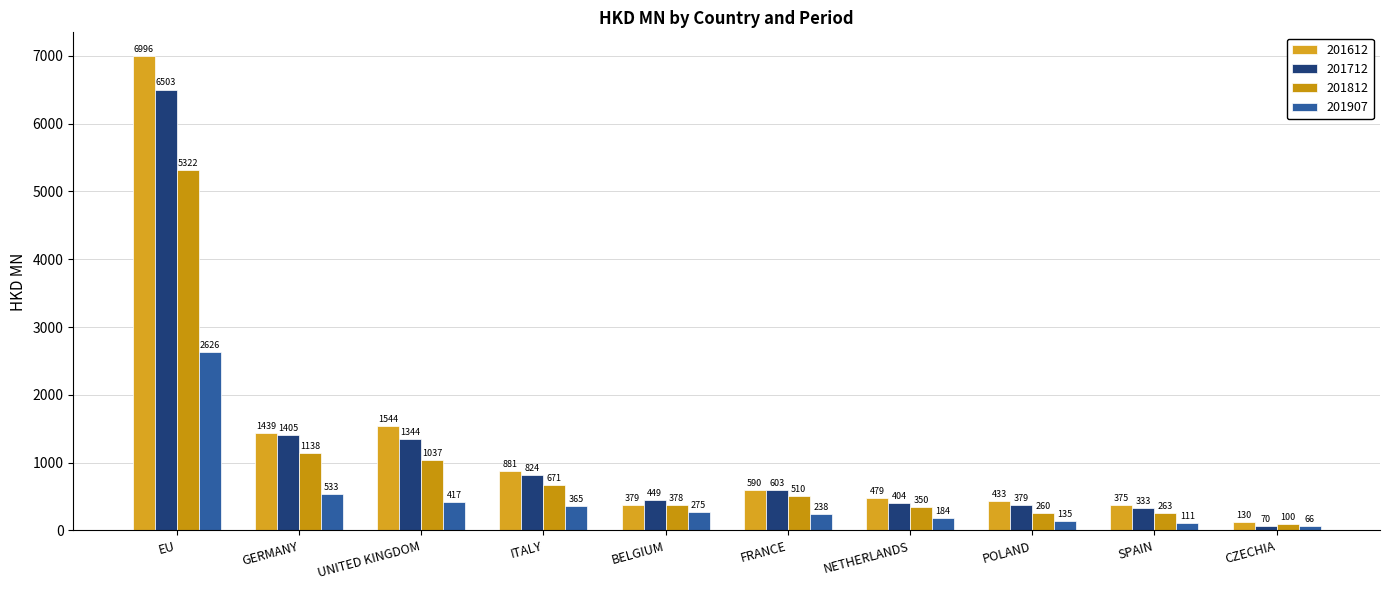

At which category is the sum across all series the highest?

EU